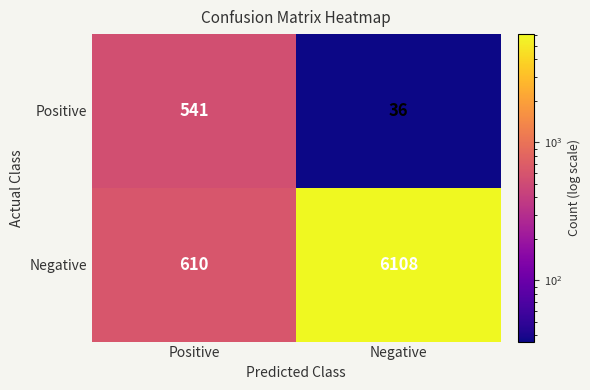

How many series are shown in this chart?

2